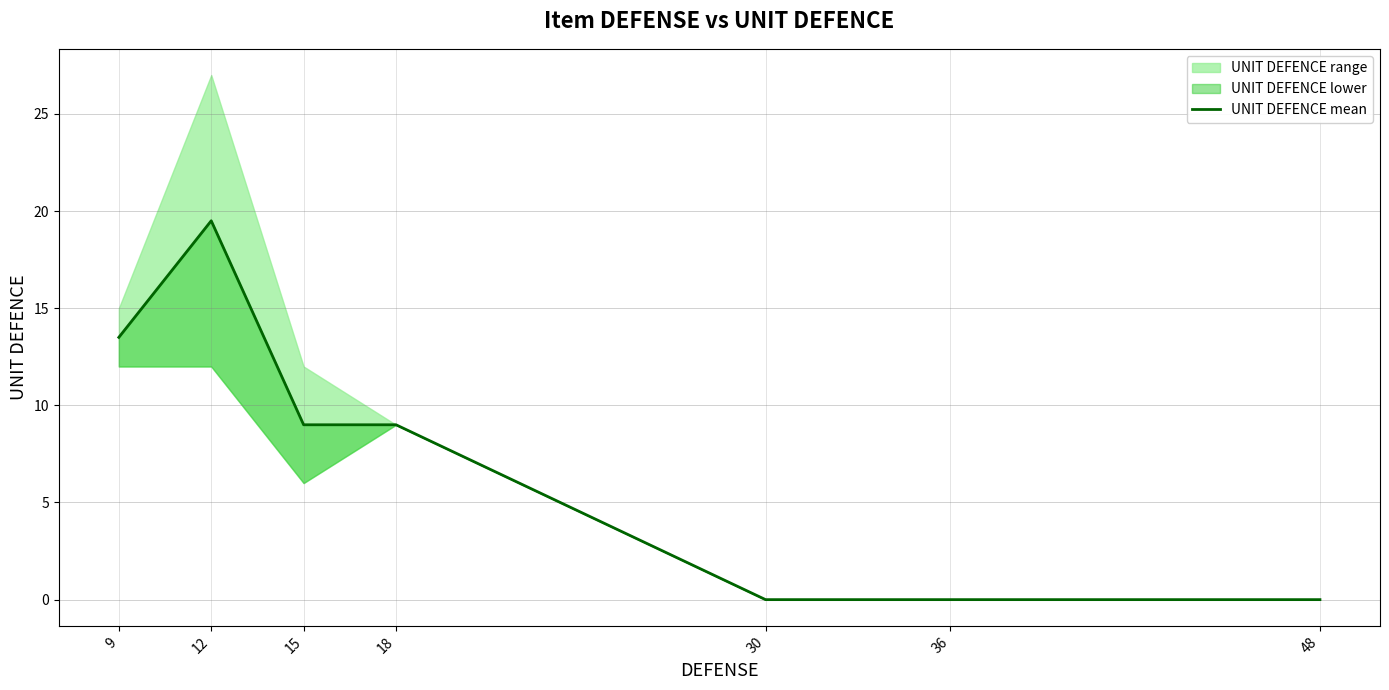

Rank the categories by value from highest to lowest.

12, 9, 15, 18, 30, 36, 48